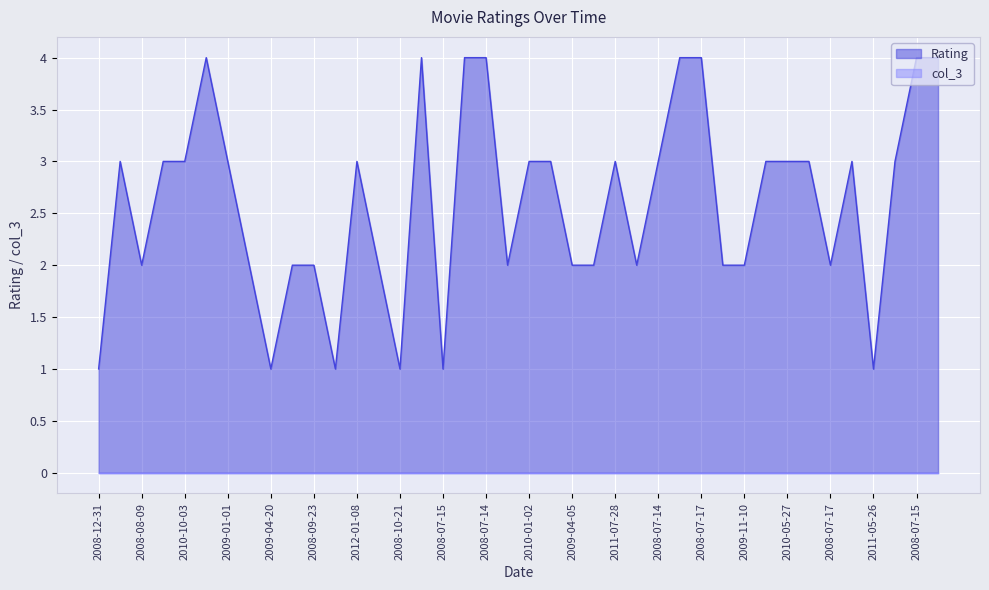

What is the maximum value shown in the chart?

4